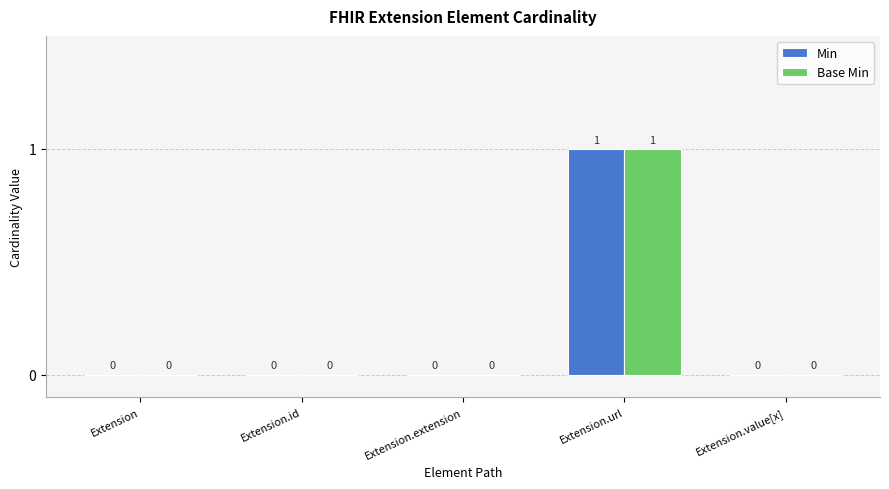

Which label corresponds to the largest value in the chart?

Extension.url